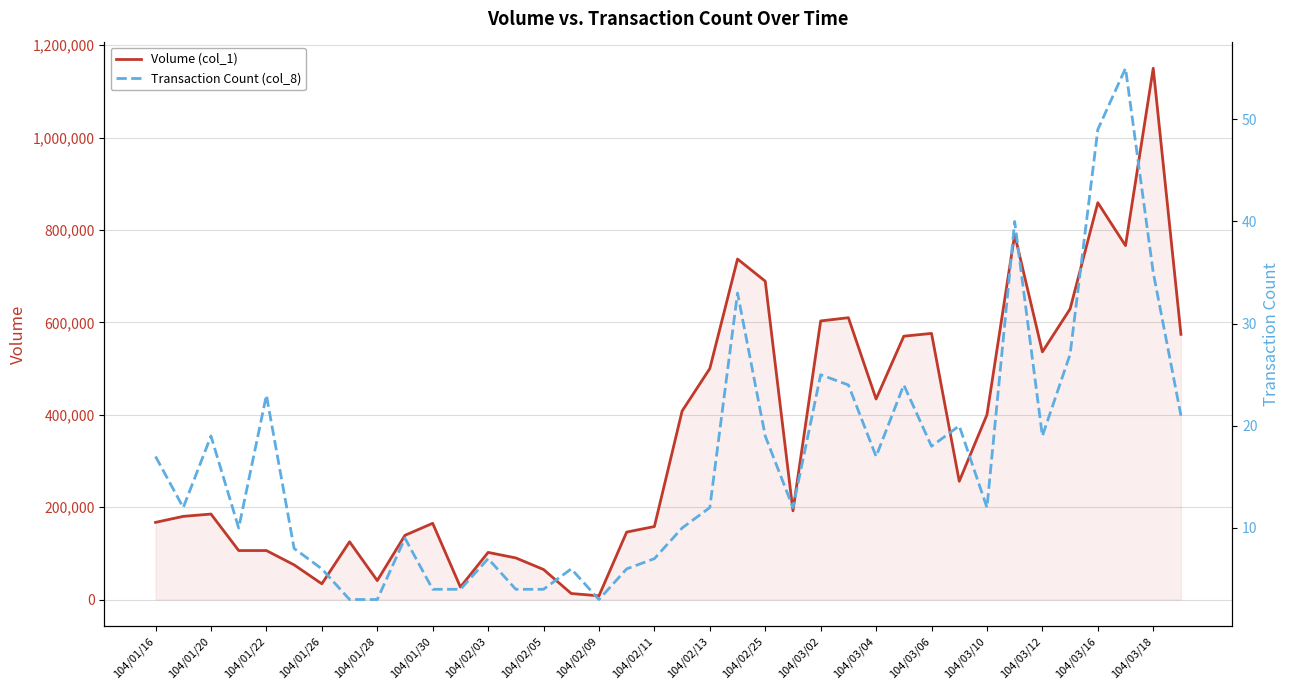

The value of Volume (col_1) at 104/02/03 is 102000. True or false?

True